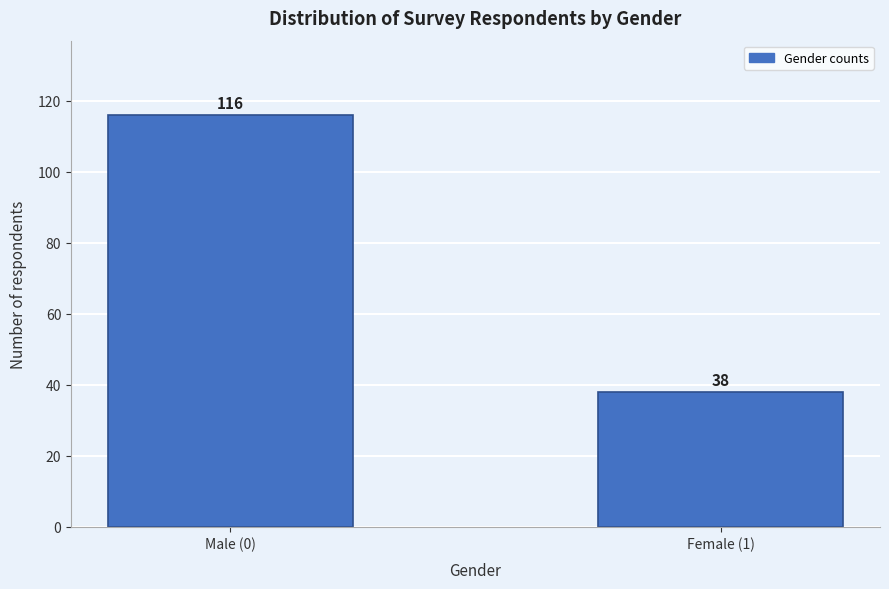

Reading left to right, list all the values displayed in this chart.

116	38